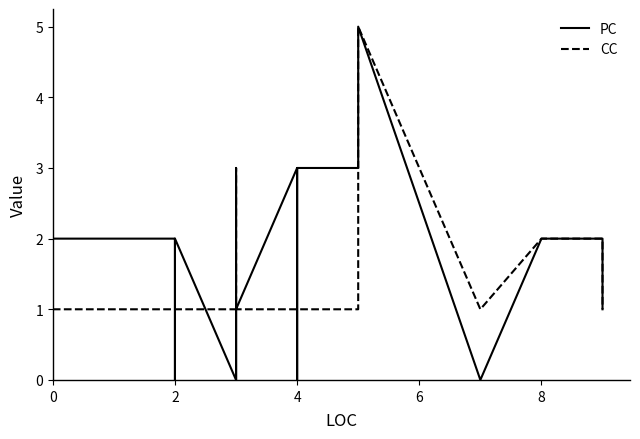

Rank the series by their average value, from highest to lowest.

PC, CC